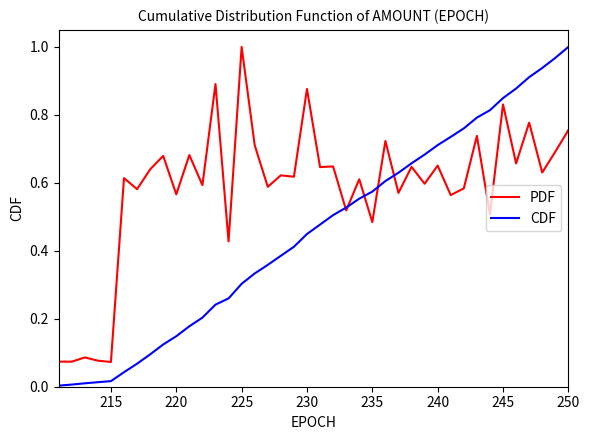

Which series has the widest spread of values?

CDF